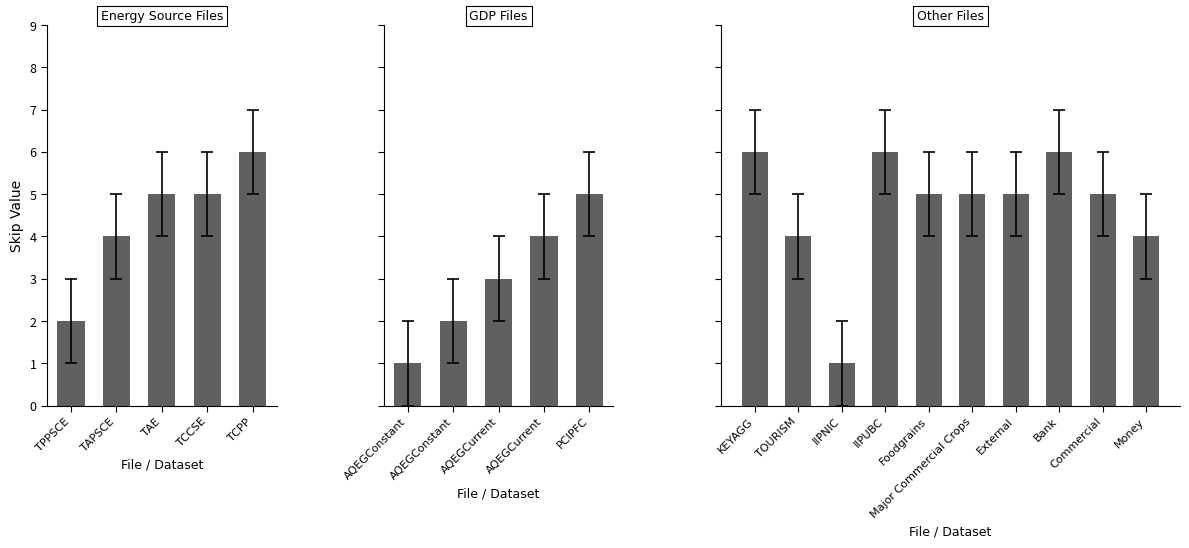

What is the sum of the skip values at TAPSCE and KEYAGG?

10